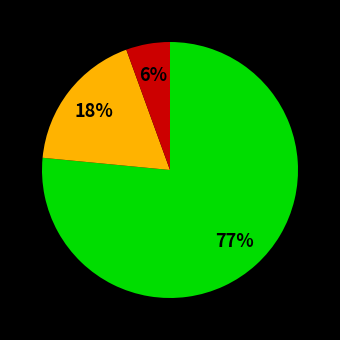

To the nearest percent, what is the average slice percentage?

33%